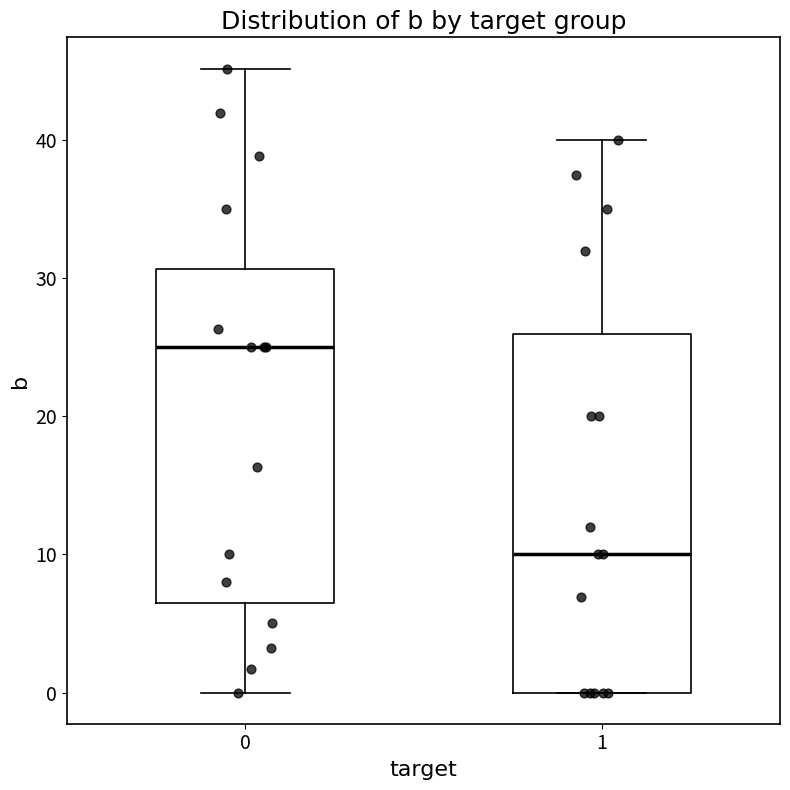

Where is the upper edge of the box at x = 1 on the y-axis? The values are not printed on the chart, so give them approximately, as read against the axis.

26